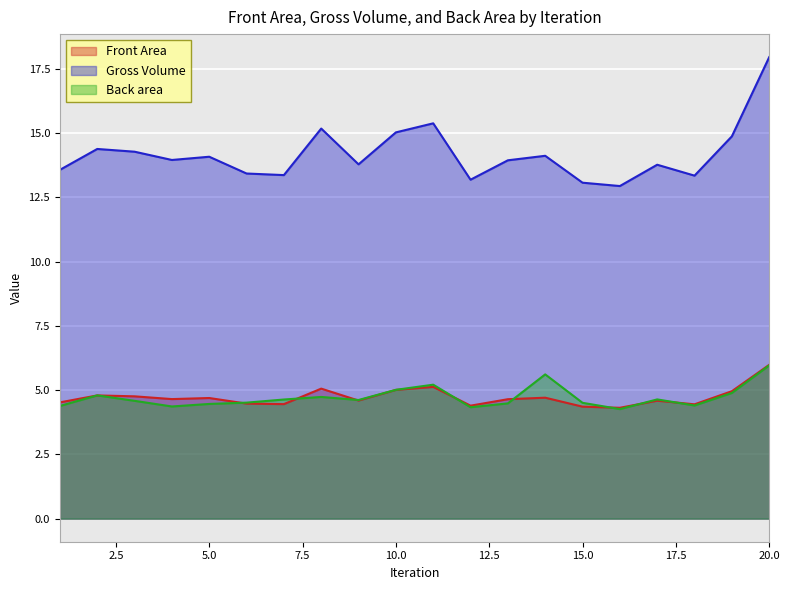

Between 7 and 13, which is larger?

13